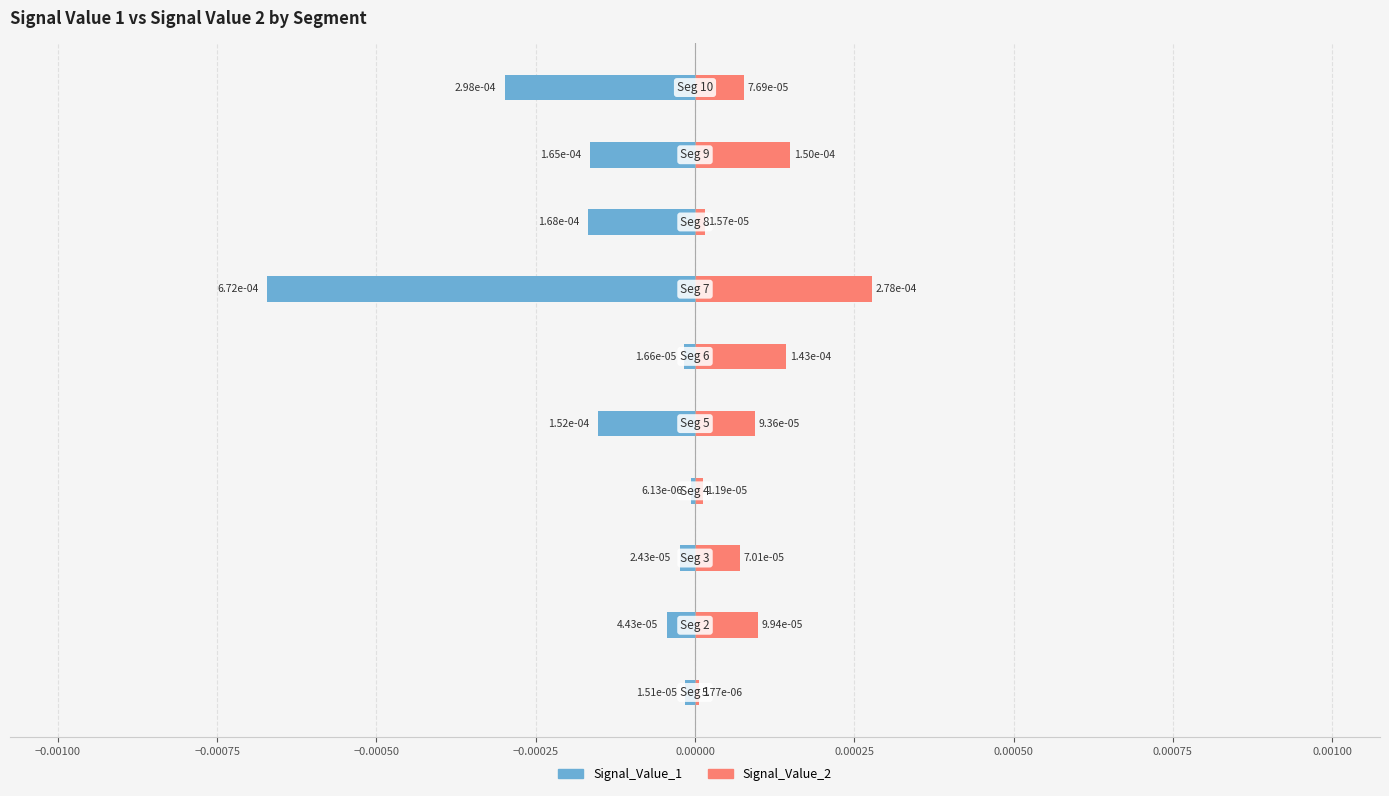

Which series has the widest spread of values?

Signal_Value_1